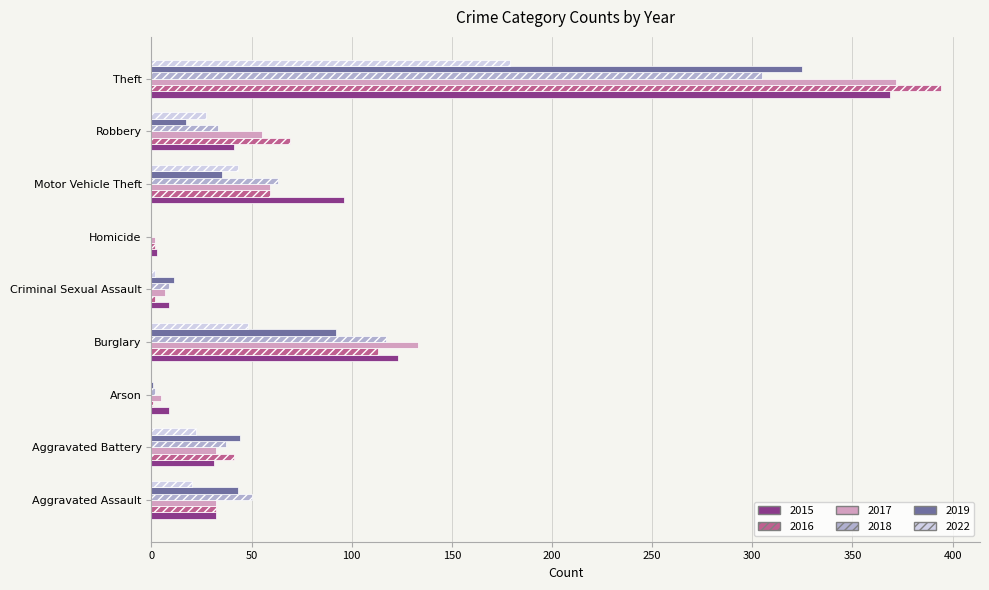

What is the sum of all 2015 values?

713